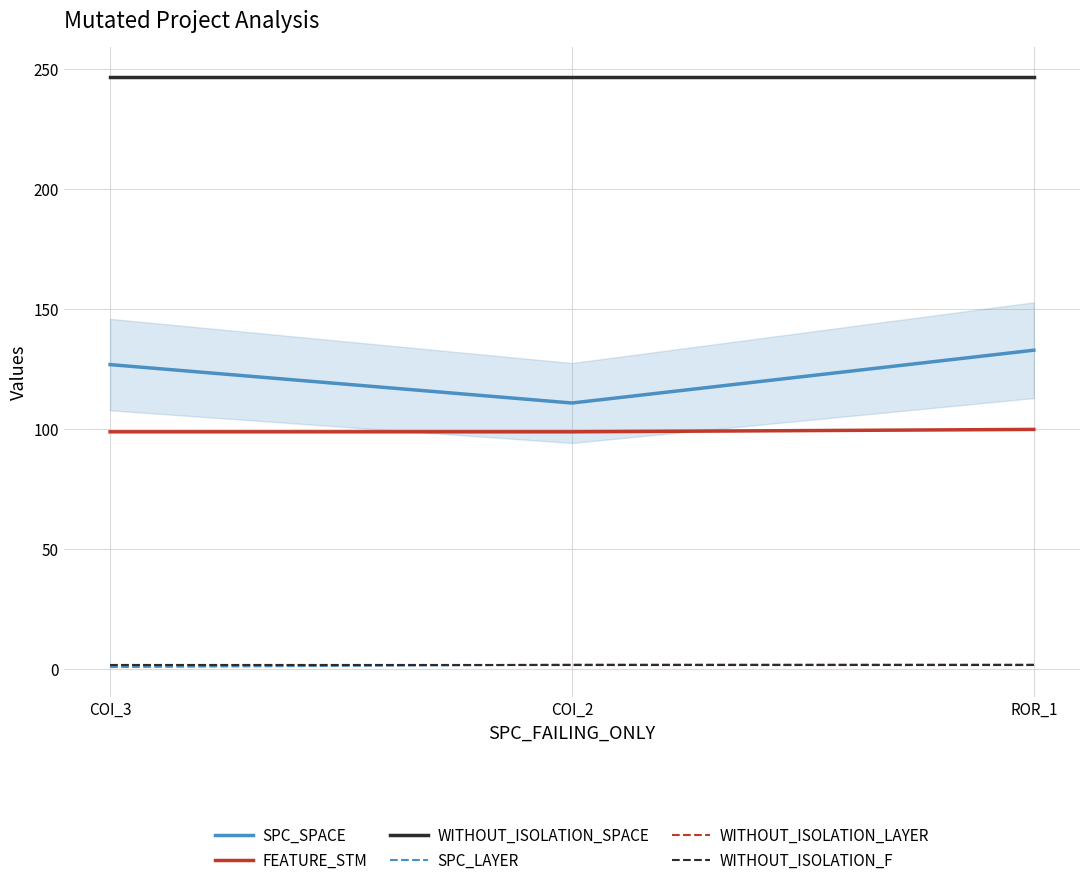

Is this an area chart (filled region under the line)?

Yes